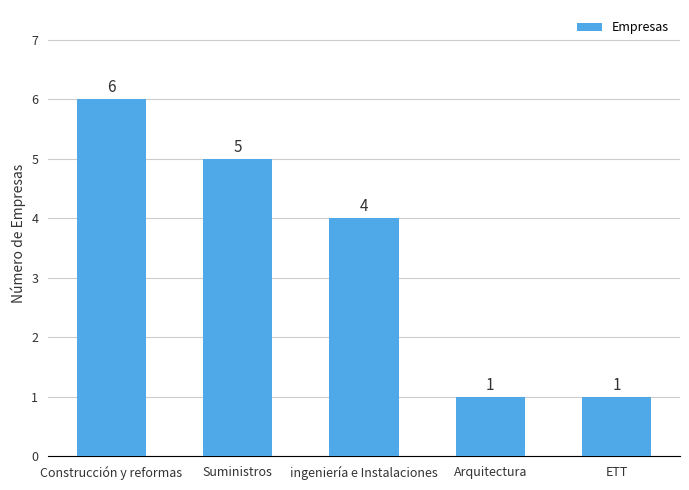

What is the difference between the maximum and minimum values?

5